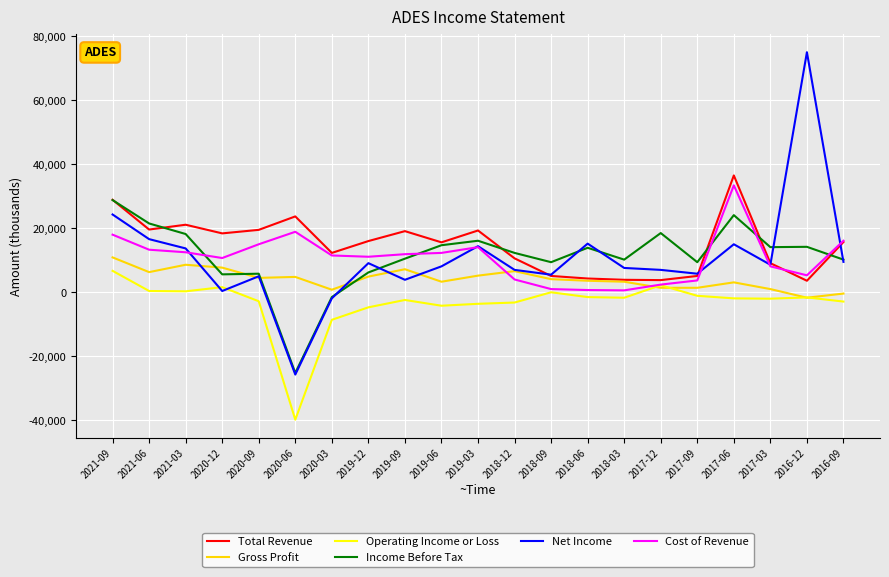

How many times do Cost of Revenue and Net Income cross each other?

5